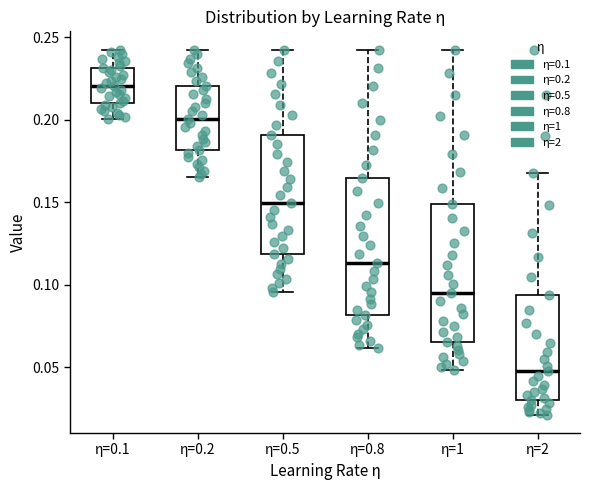

Where is the upper edge of the box for η=2 on the y-axis? The values are not printed on the chart, so give them approximately, as read against the axis.

0.095